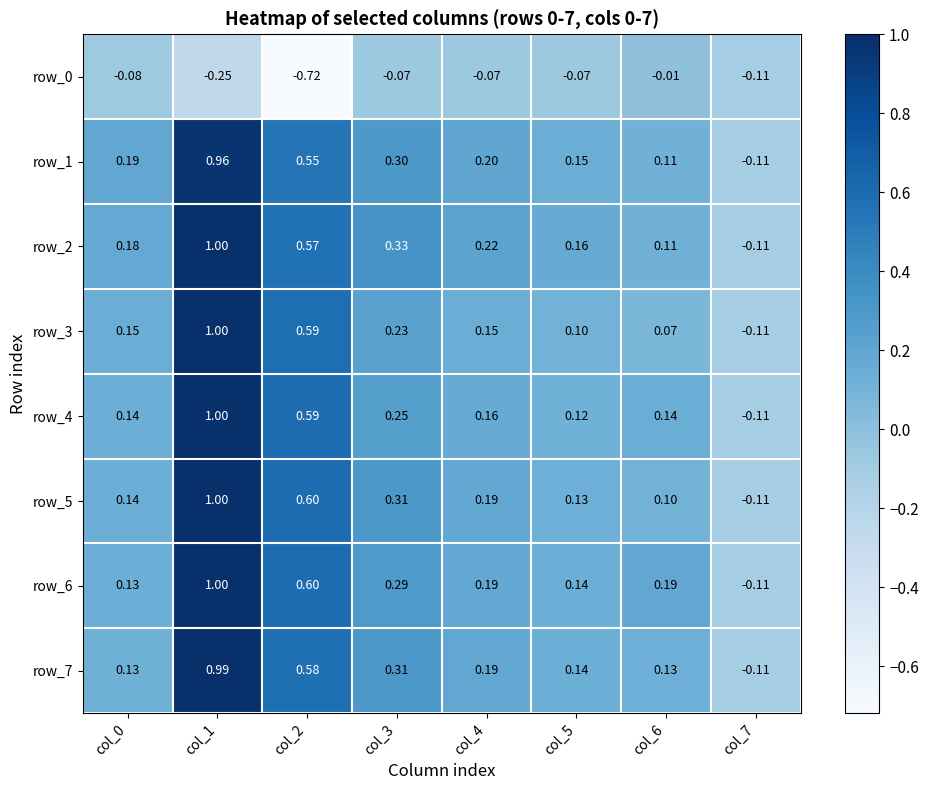

Is the value of row_2 at col_1 greater than the value of row_4 at col_2?

Yes